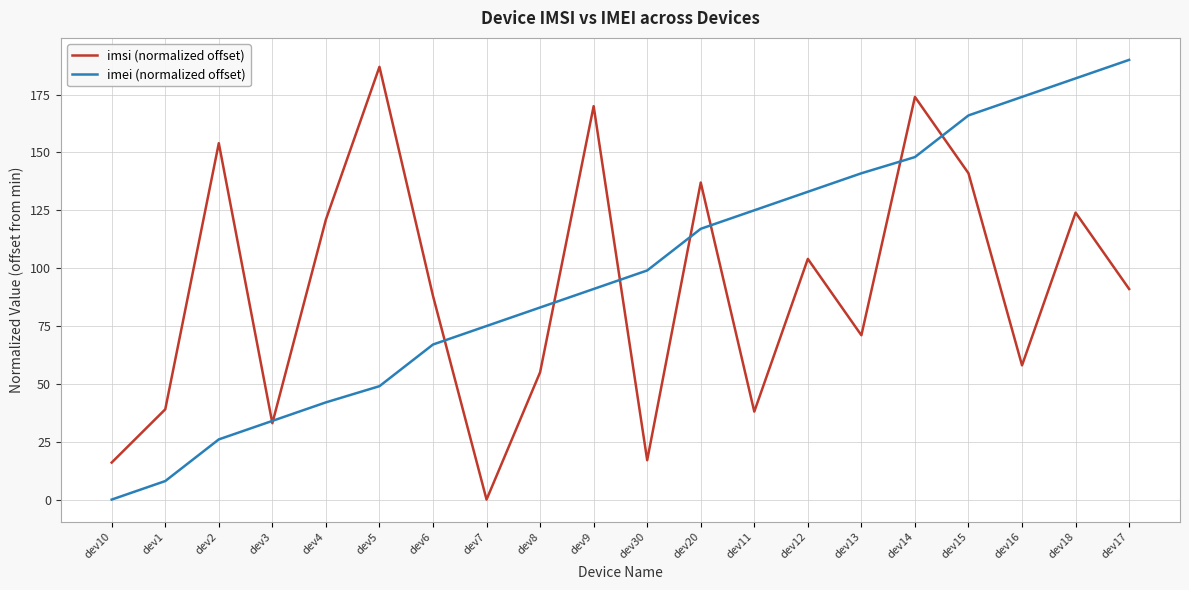

What position from the right is dev16?

3